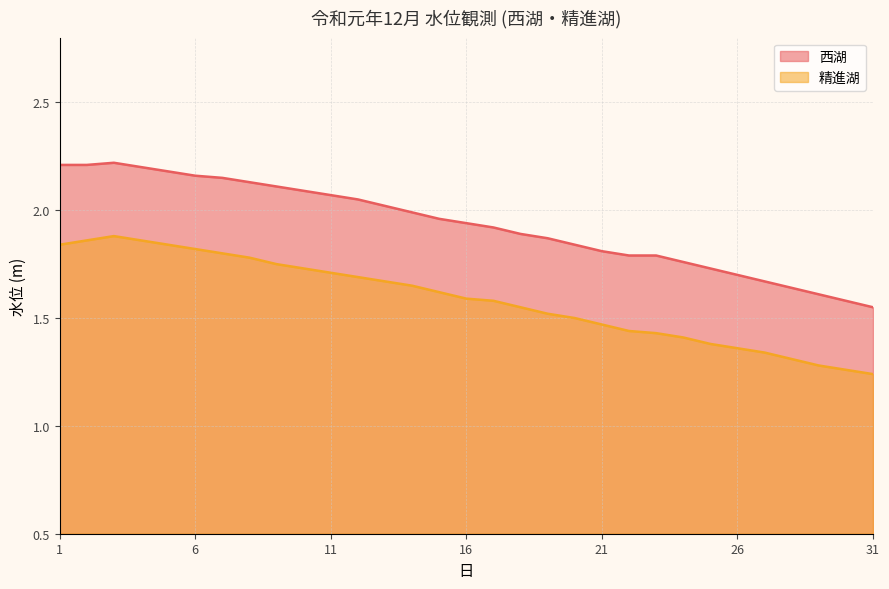

What is the greatest value displayed?

2.2